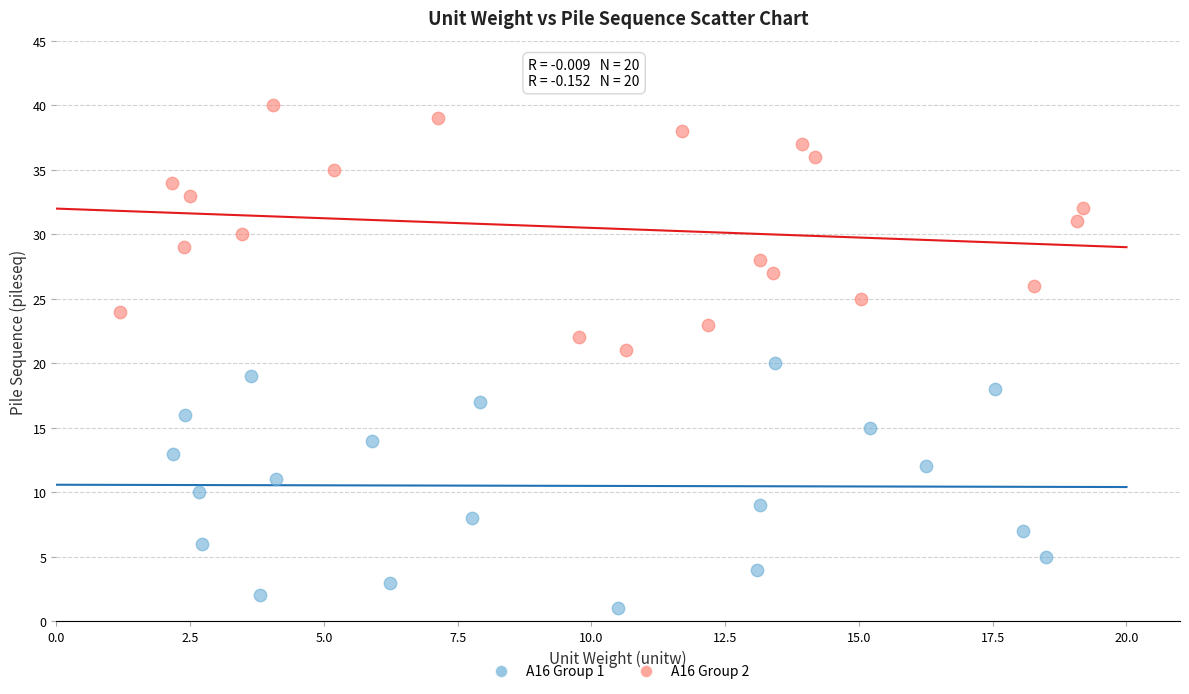

What are all the series names shown in the legend?

A16 Group 1, A16 Group 2